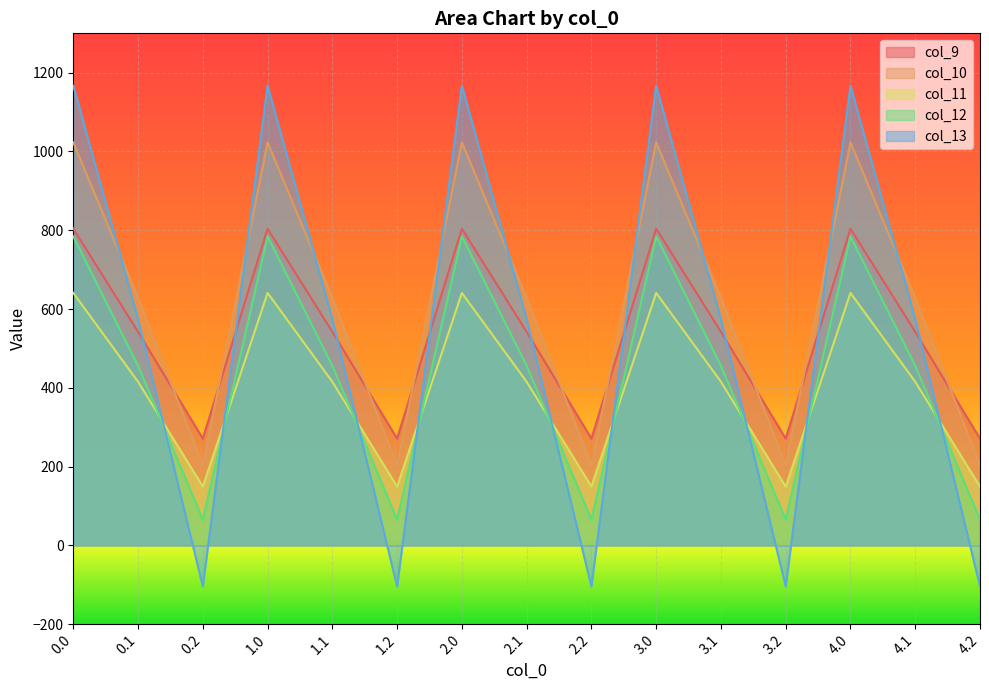

Reading left to right, extract all data points from this chart.

col_9: 804.0	542.1	271.1	804.0	542.1	271.1	804.0	542.1	271.1	804.0	542.1	271.1	804.0	542.1	271.1
col_10: 1023.2	628.1	202.5	1023.2	628.1	202.5	1023.2	628.1	202.5	1023.2	628.1	202.5	1023.2	628.1	202.5
col_11: 640.9	415.4	149.1	640.9	415.4	149.1	640.9	415.4	149.1	640.9	415.4	149.1	640.9	415.4	149.1
col_12: 784.4	456.1	65.2	784.4	456.1	65.2	784.4	456.1	65.2	784.4	456.1	65.2	784.4	456.1	65.2
col_13: 1167.2	574.0	-104.4	1167.2	574.0	-104.4	1167.2	574.0	-104.4	1167.2	574.0	-104.4	1167.2	574.0	-104.4